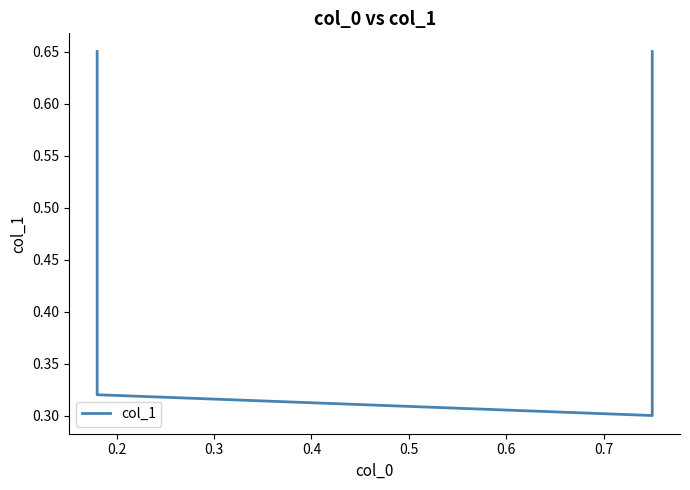

How many points are lower than both their immediate neighbors (excluding endpoints)?

1